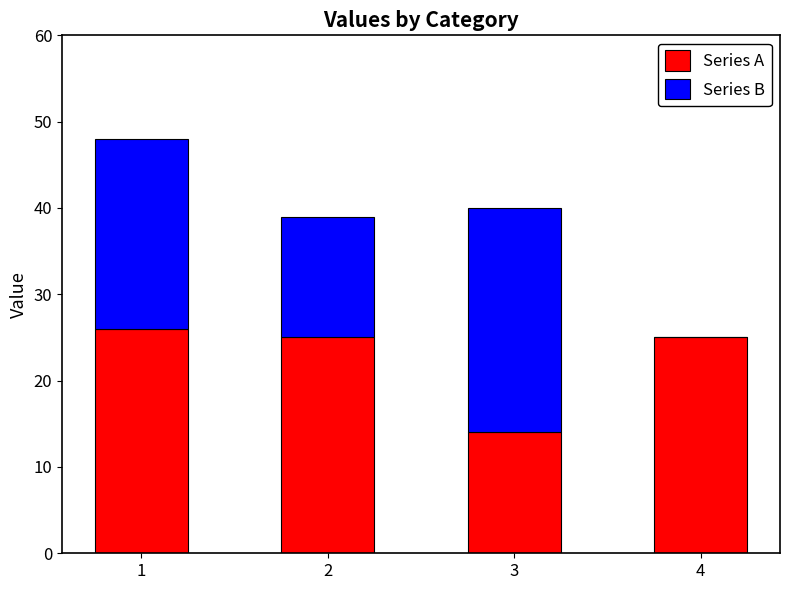

What is the sum of the Series A values at 1 and 2?

51